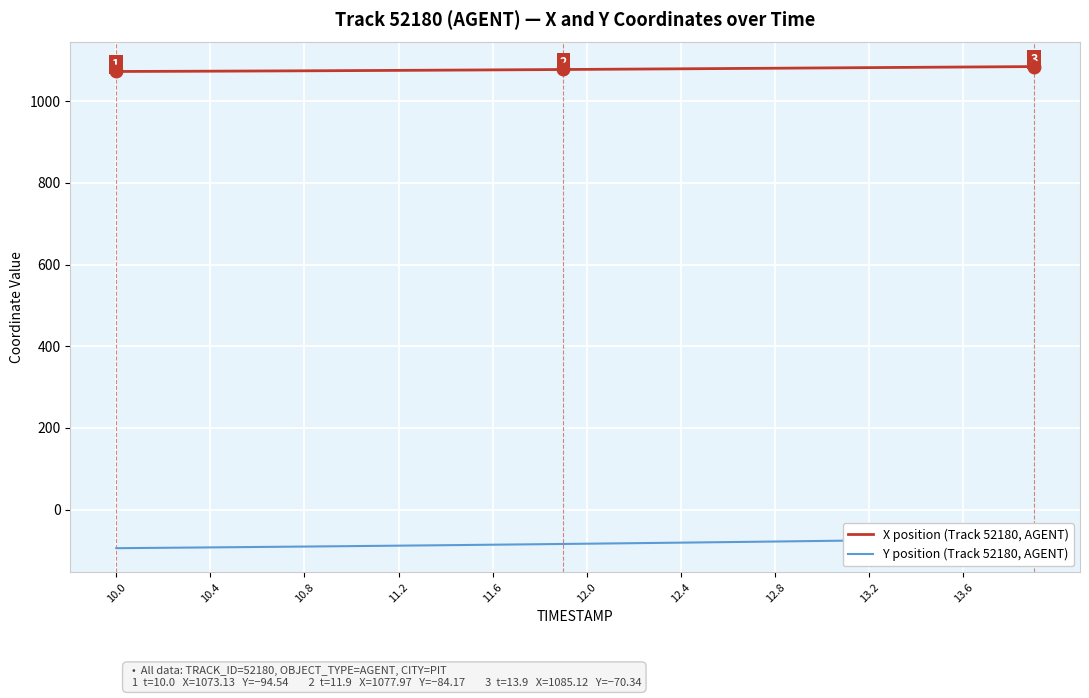

Is it true that X position (Track 52180, AGENT) equals 645.4 at 13.2?

False